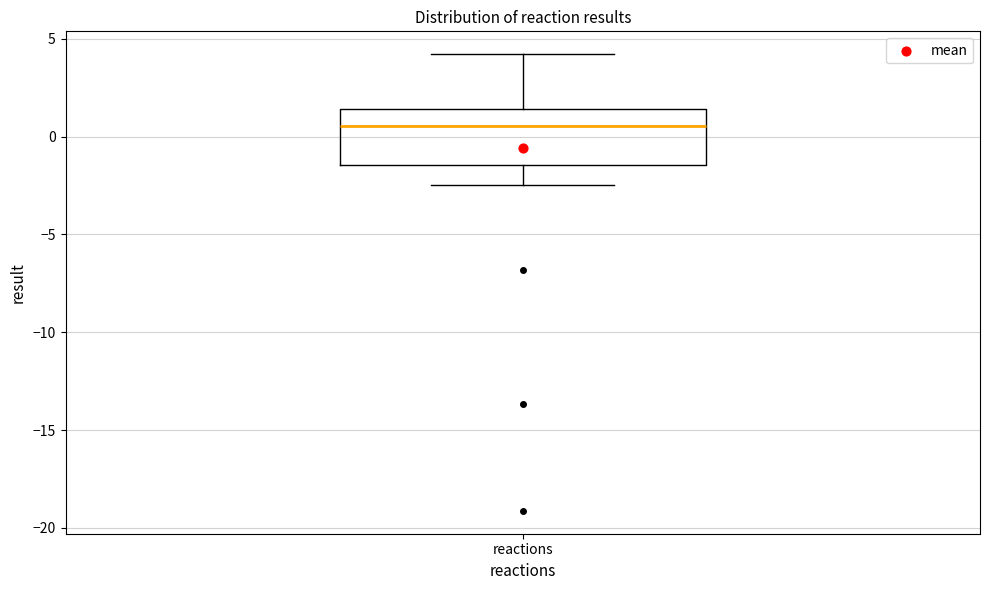

Read this box plot against the y-axis: the position of the median line, the range covered by the box, and the ends of both whiskers. The values are not printed on the chart, so give them approximately, as read against the axis.

median 0.5, box -1.5 to 1.5, whiskers -2.5 to 4.0